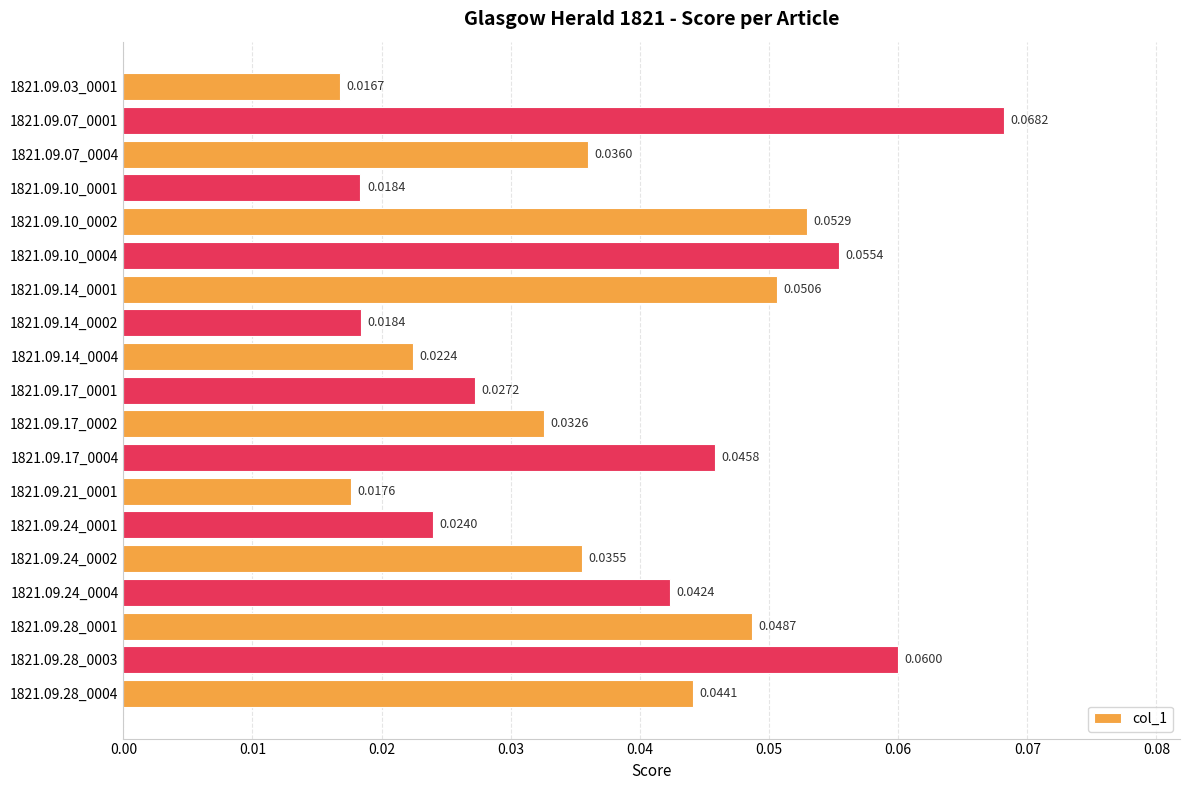

Does the chart contain any negative values?

No